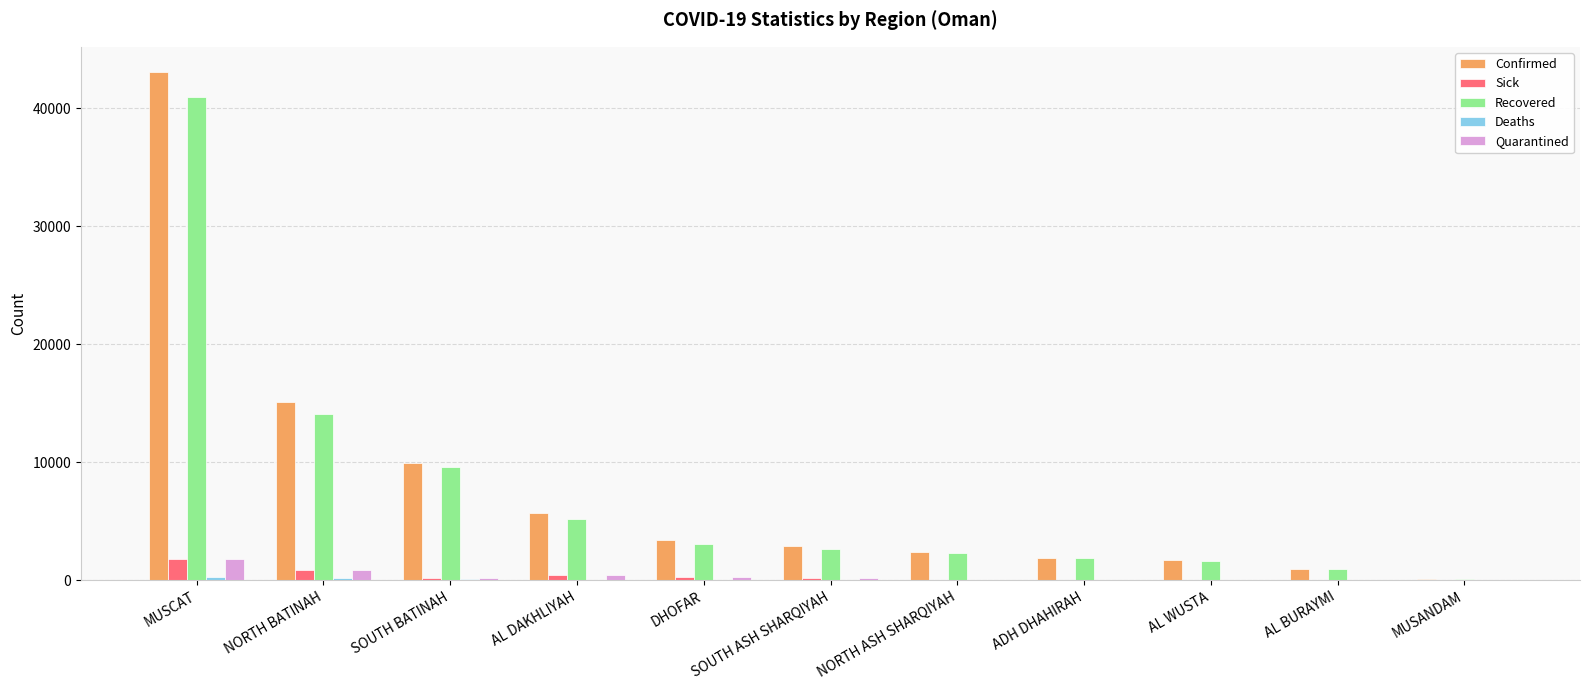

At which category is the sum across all series the highest?

MUSCAT